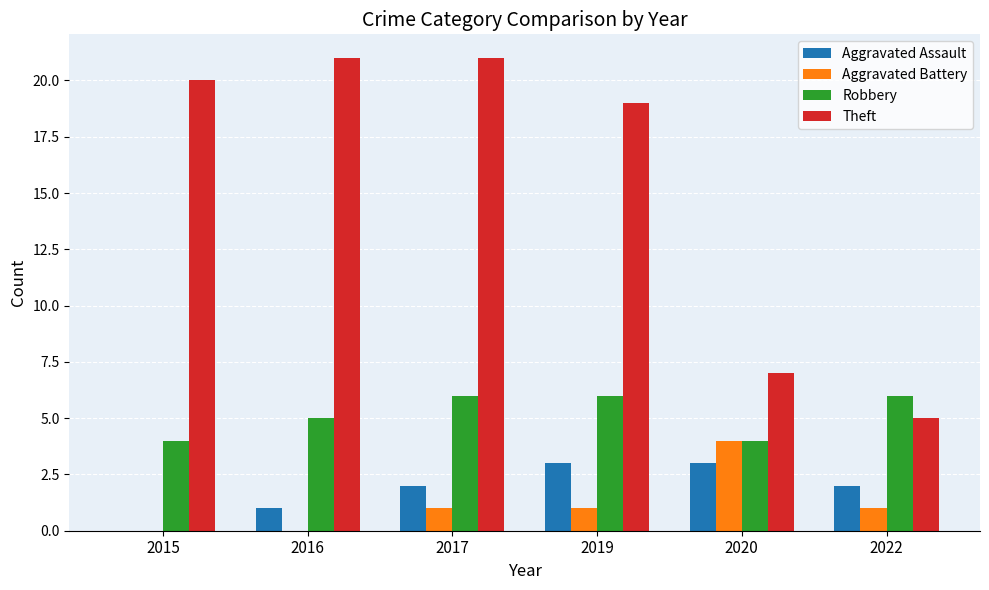

Which series has the largest range (max minus min)?

Theft